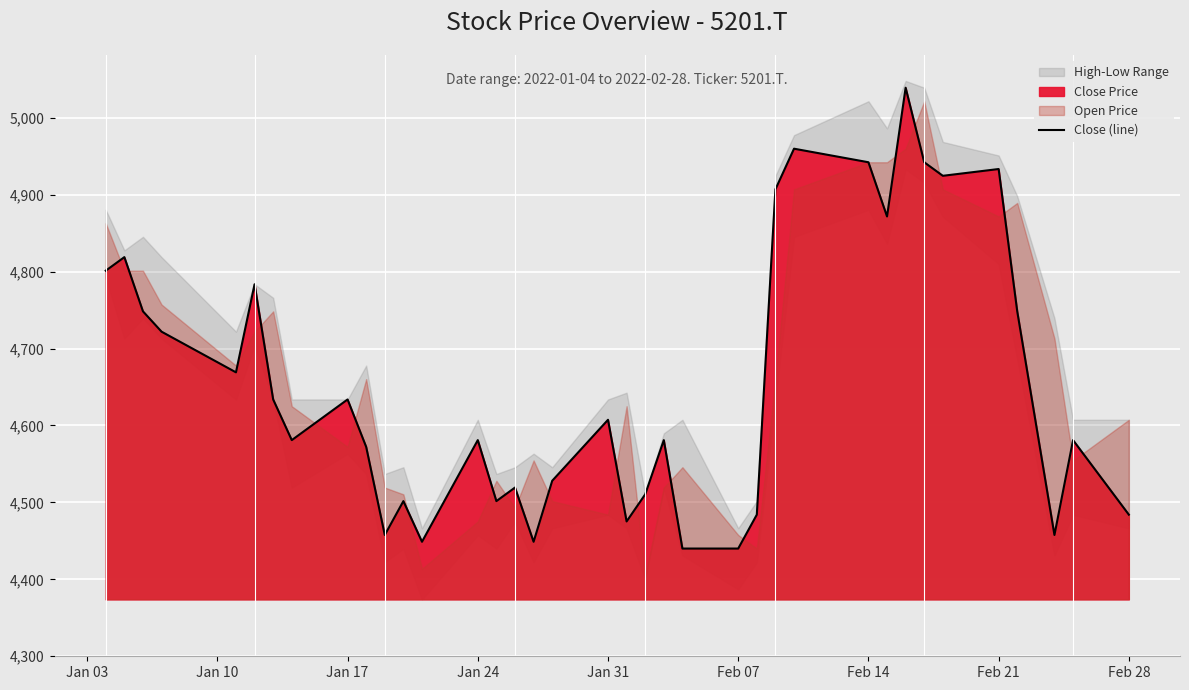

How many lines are shown in the chart?

1